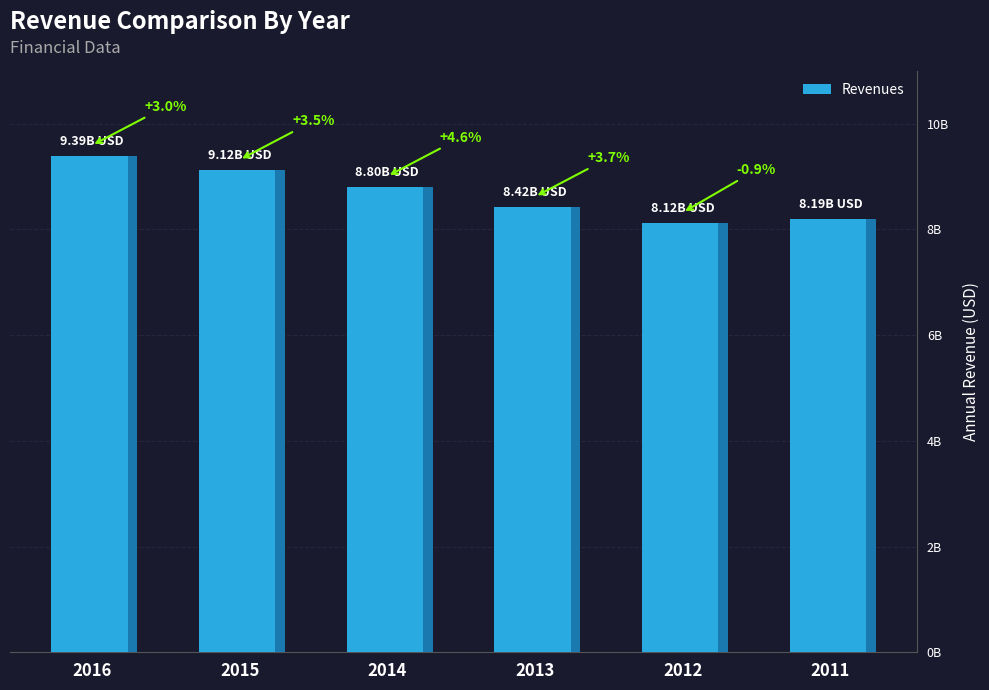

The chart shows a value of 13539247073 at 2012. True or false?

False